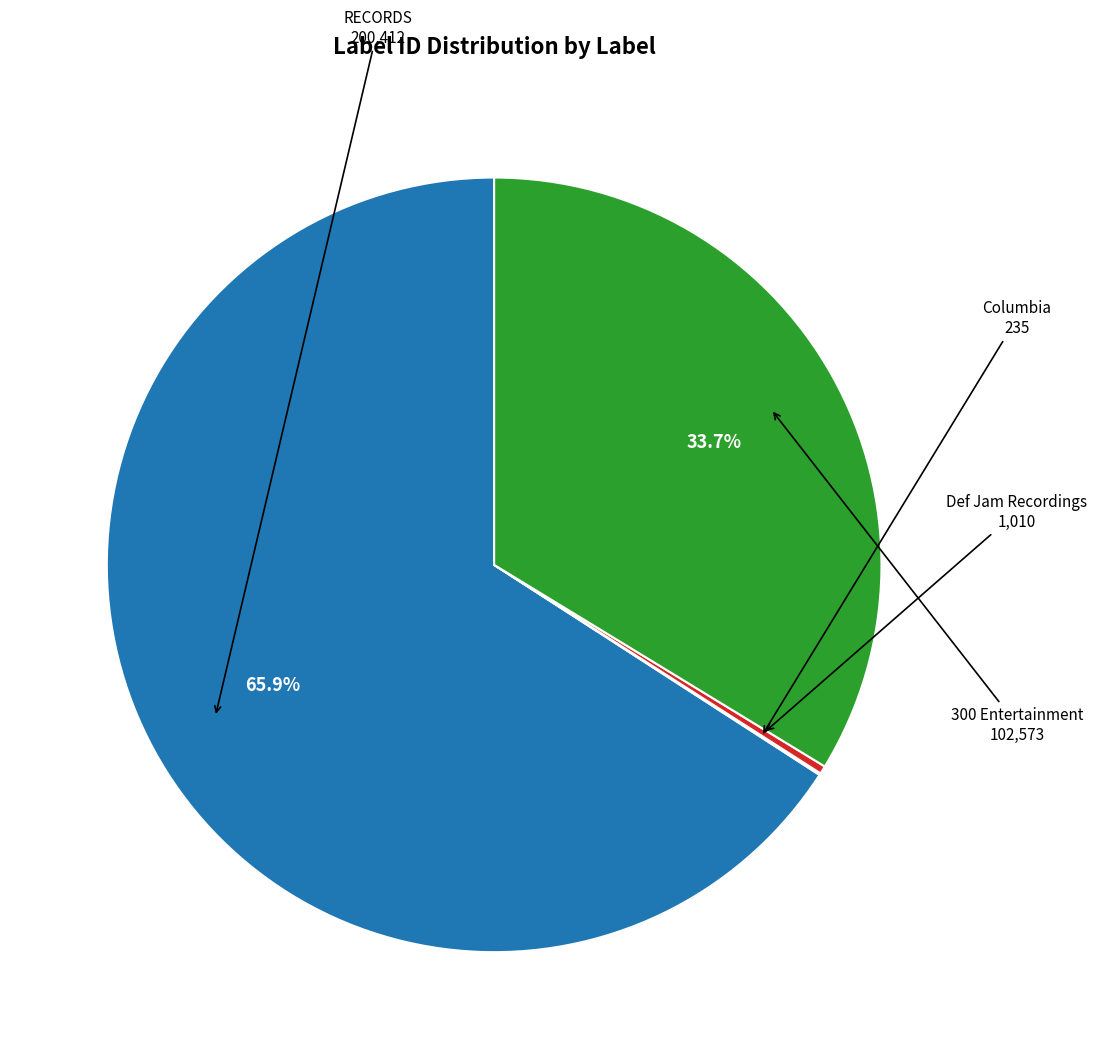

Is there any slice that represents more than half of the pie?

Yes